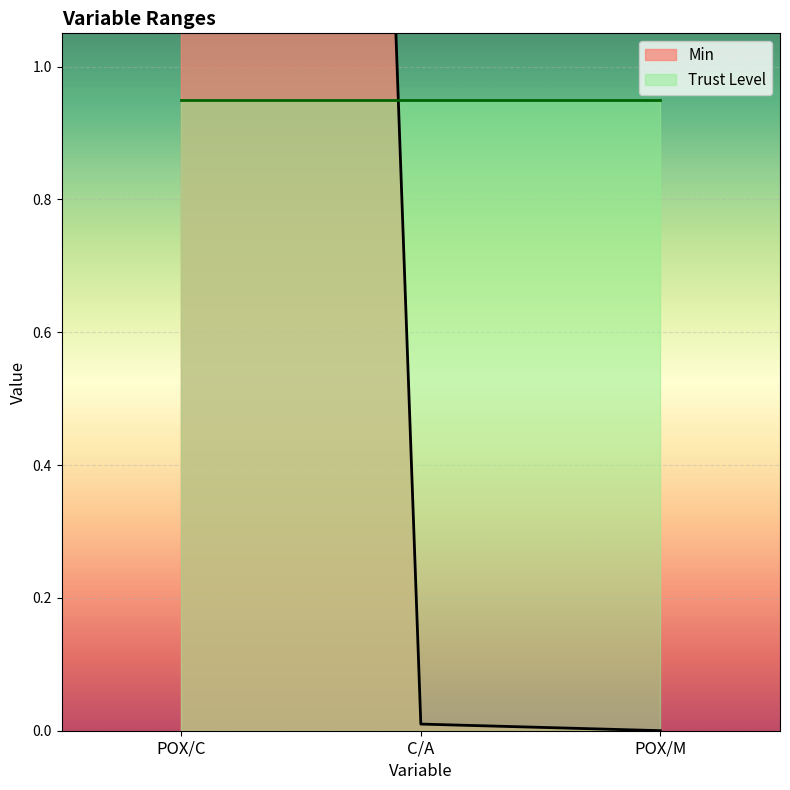

What is the maximum value shown in the chart?

10.0